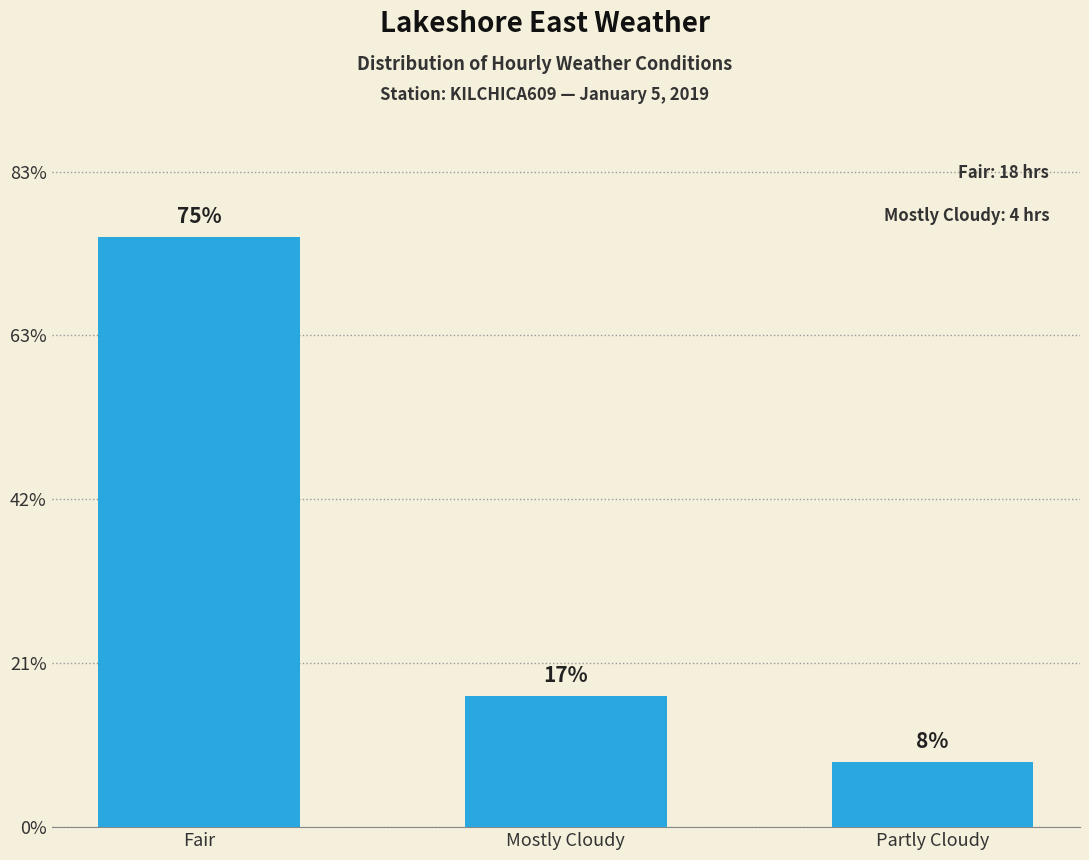

Rank the categories by value from lowest to highest.

Partly Cloudy, Mostly Cloudy, Fair